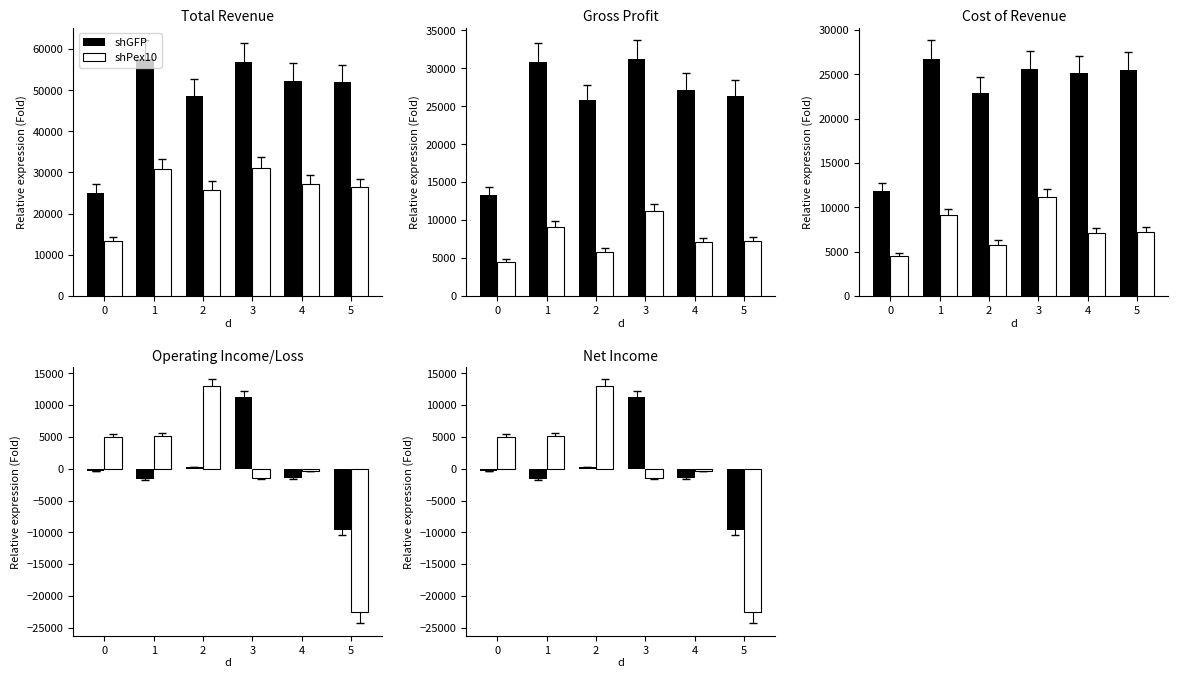

What is the spread (max minus min) of values at 2?

12700